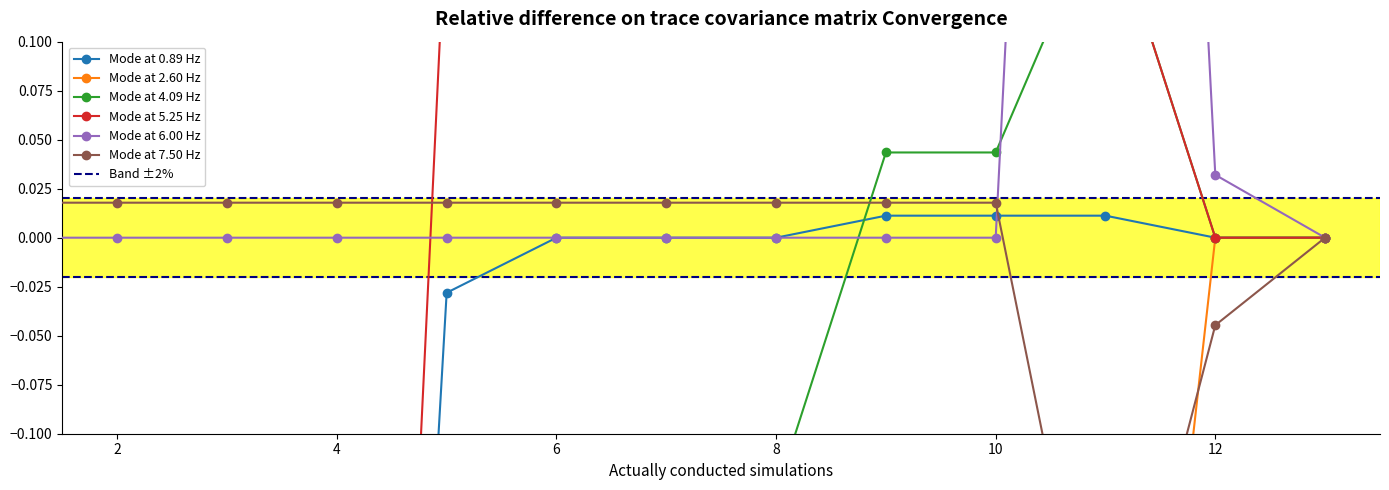

Count the Mode at 5.25 Hz values in the range -1 to 0.

6